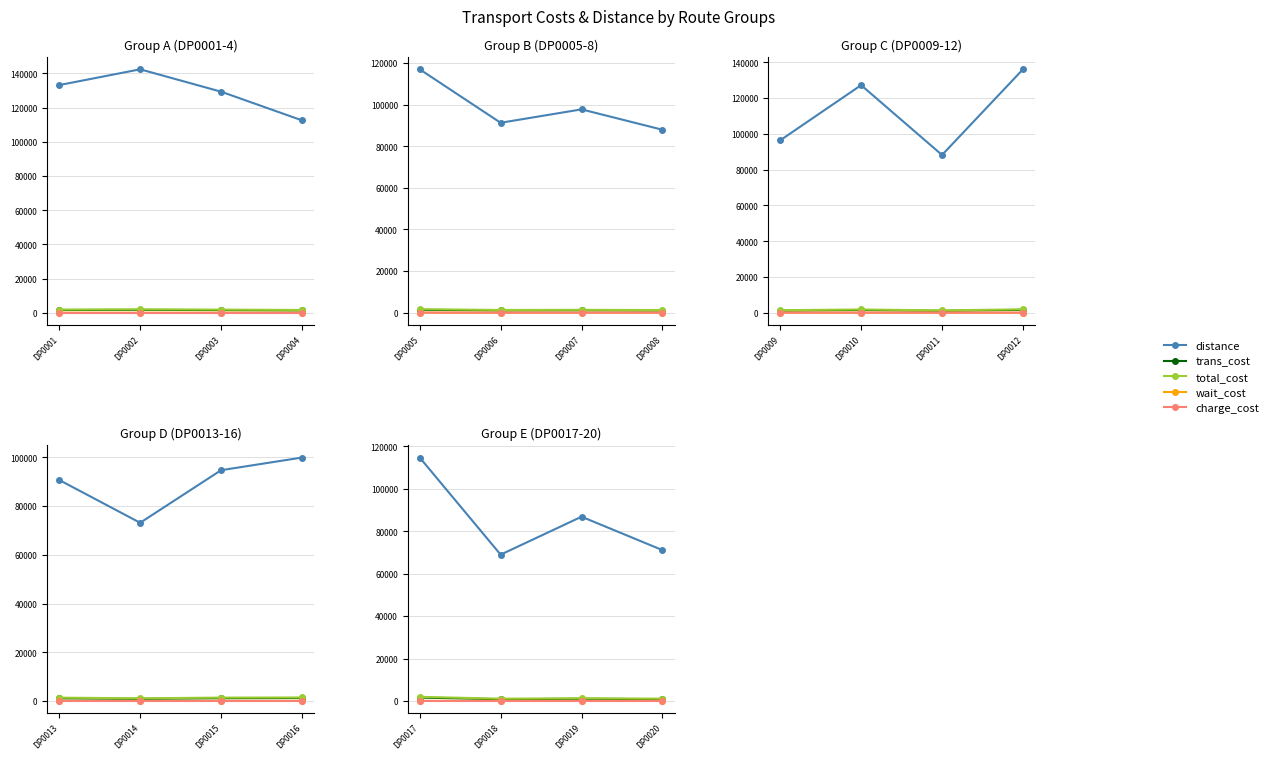

Between DP0018 and DP0019, which series saw the biggest shift?

distance